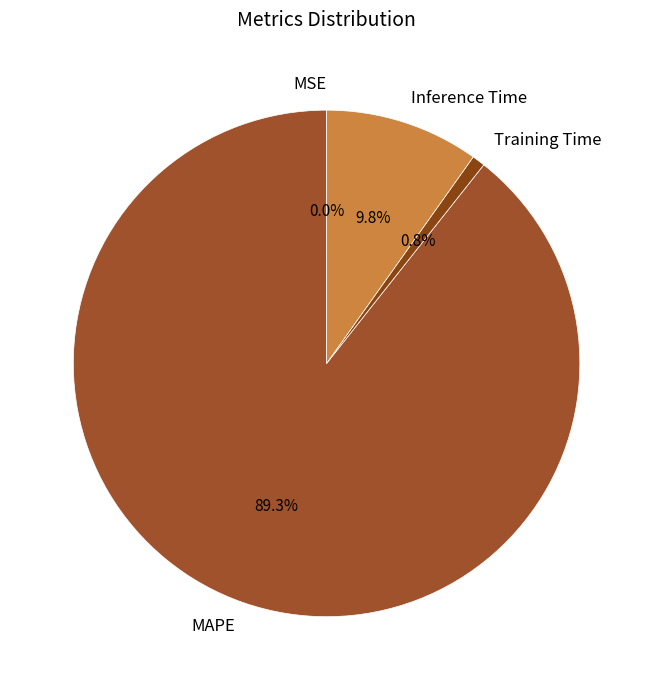

To the nearest percent, what is the combined percentage of MAPE and Inference Time?

99%